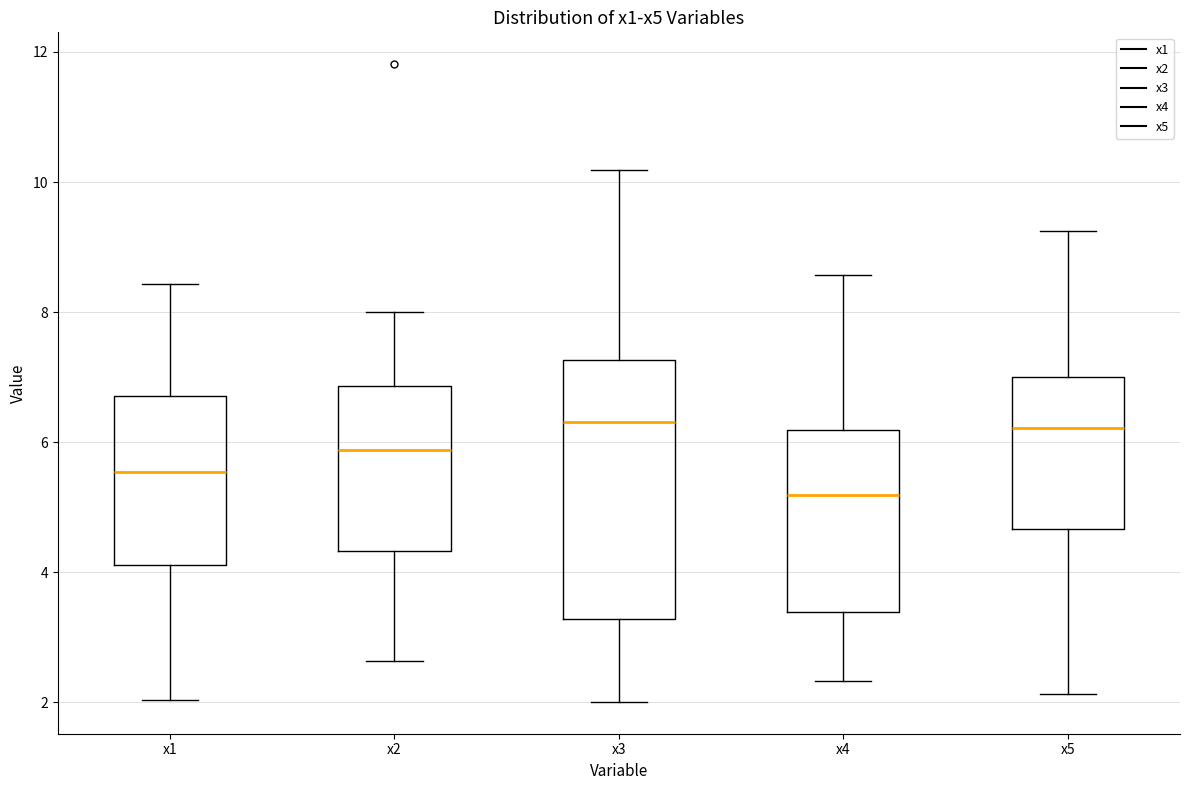

Comparing the boxes themselves (not the whiskers), which one is the tallest?

x3